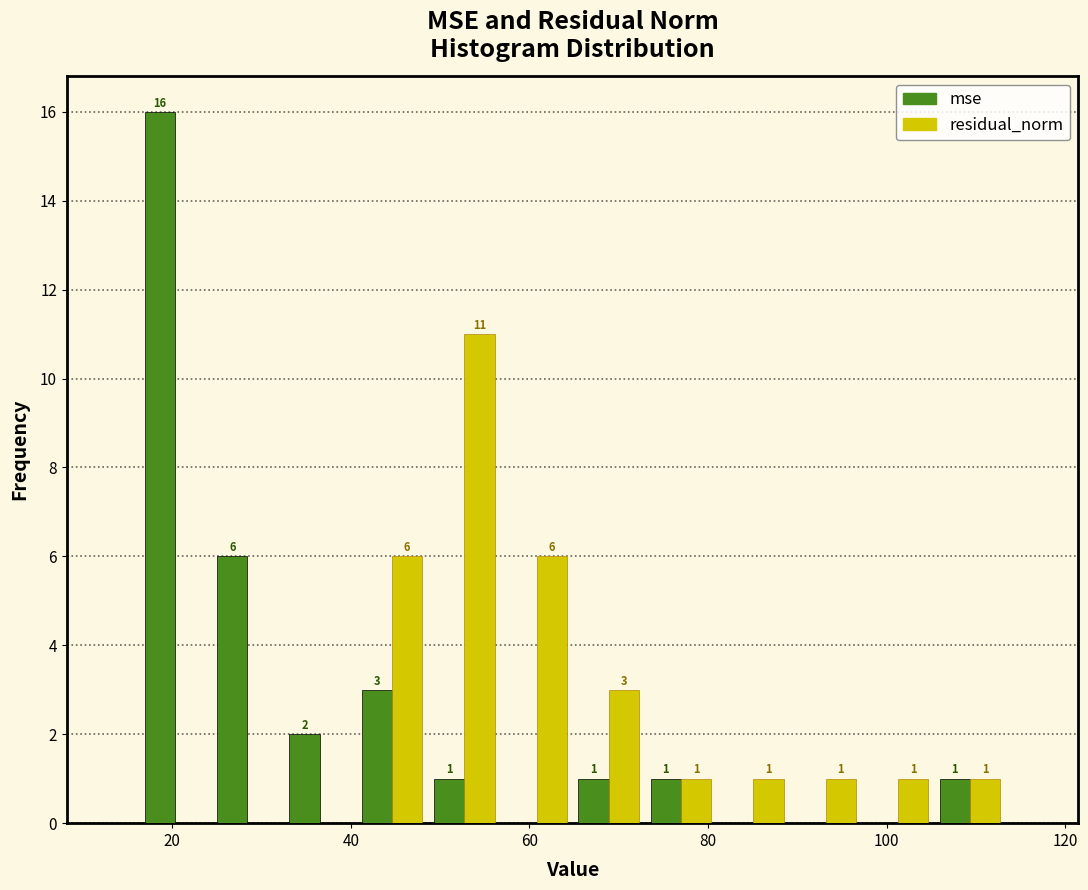

In the mse series, which range on the x-axis has the tallest bar?

16 to 24